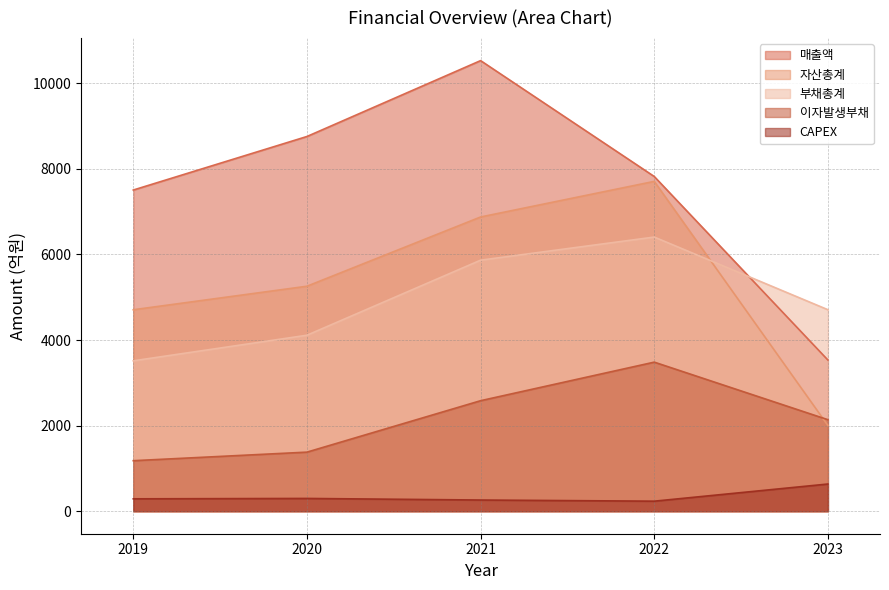

What is the highest value of the 매출액 series?

10529